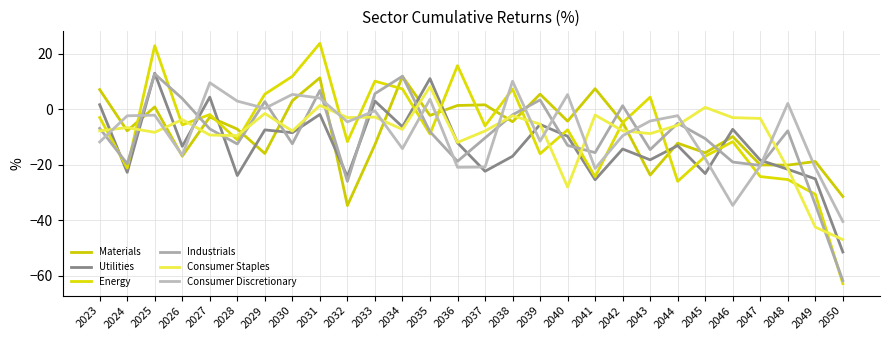

What is the sum of all Consumer Staples values?

-252.9